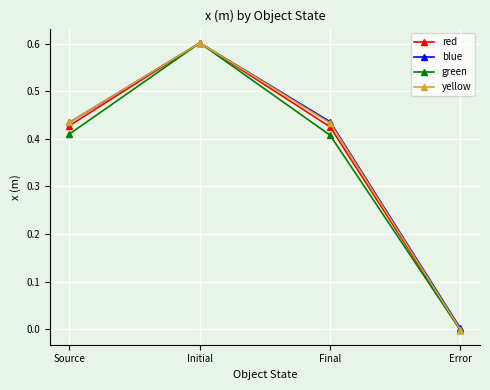

What is the total value across all series at Final?

1.7